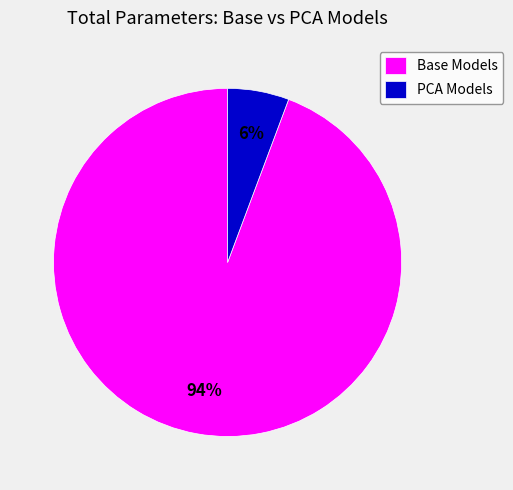

Which has a higher value, PCA Models or Base Models?

Base Models